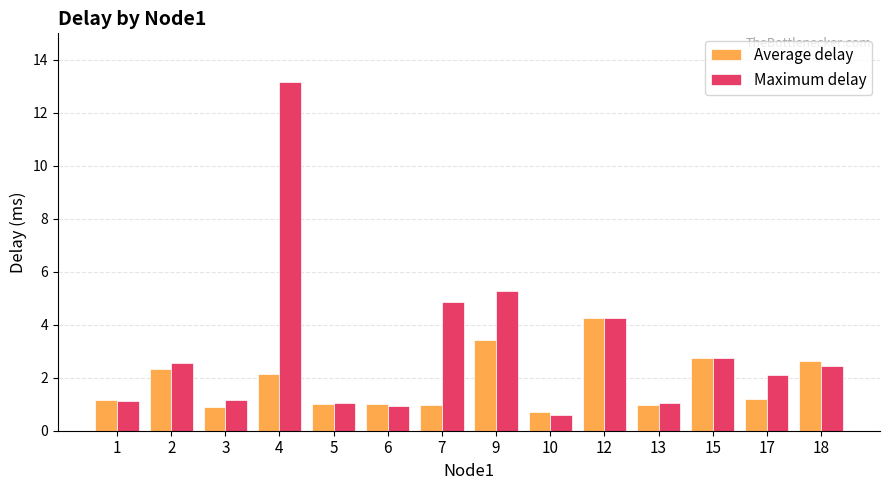

Which category has the lowest value in the Average delay series?

10